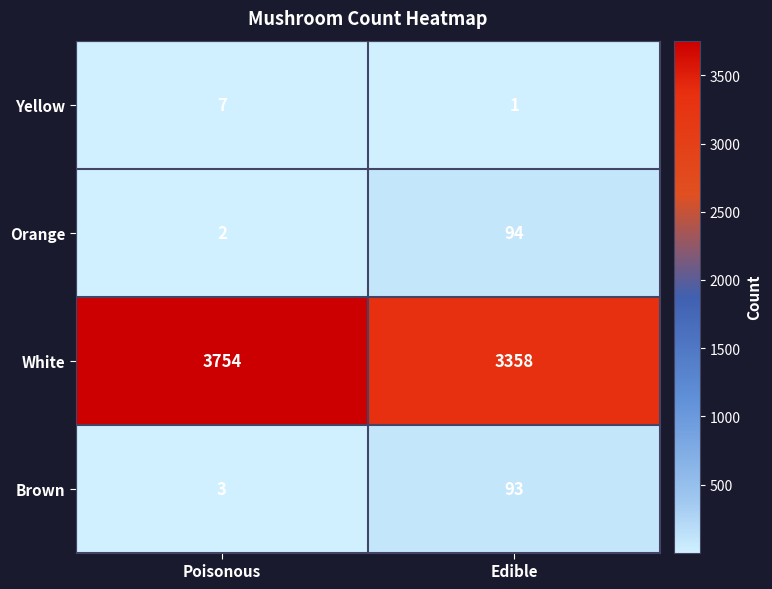

What is the sum of the Orange values at Edible and Poisonous?

96